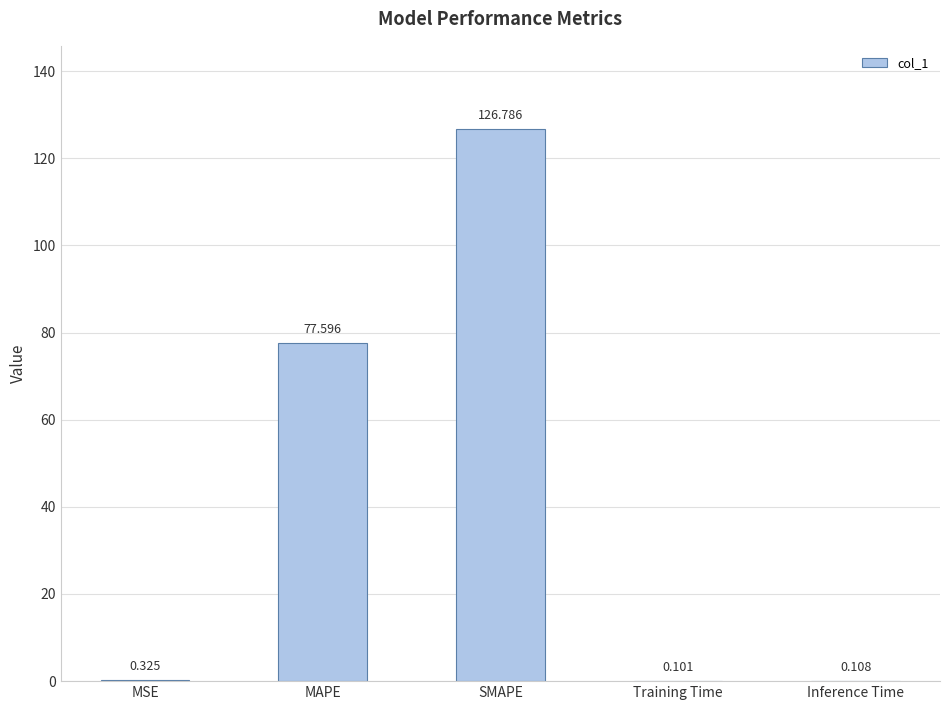

Which label corresponds to the largest value in the chart?

SMAPE